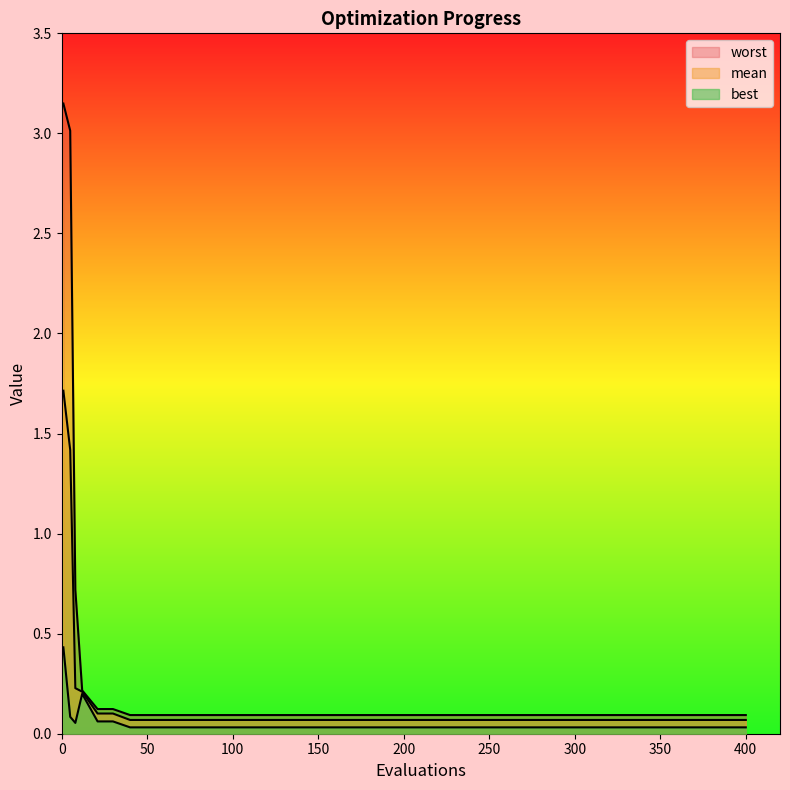

How many lines are shown in the chart?

3